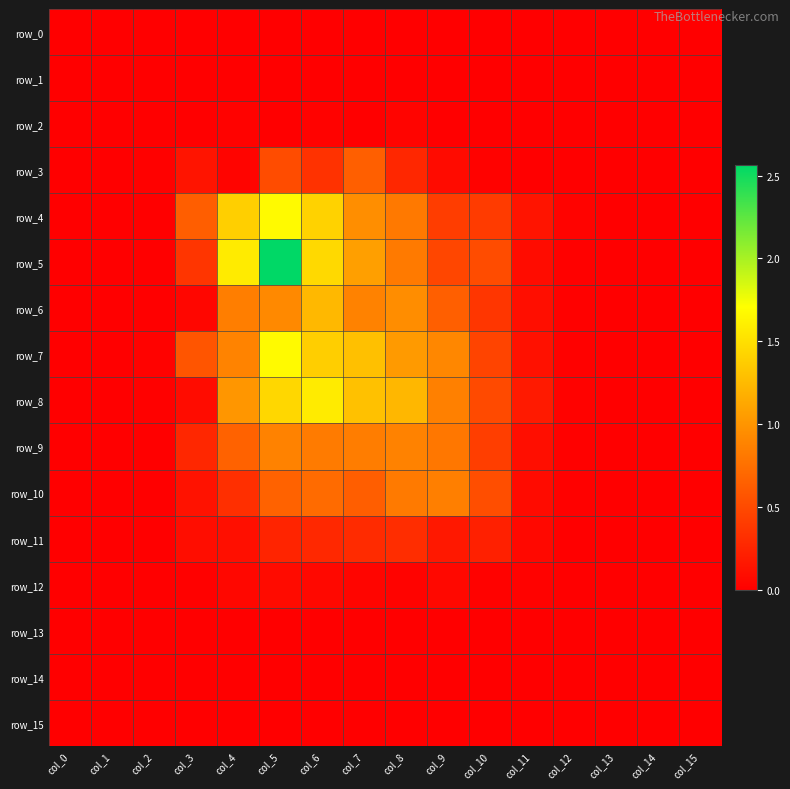

Reading right to left, transcribe all the data shown in this chart.

row_0: col_15=0.0	col_14=0.0	col_13=0.0	col_12=0.0	col_11=0.0	col_10=0.0	col_9=0.0	col_8=0.0	col_7=0.0	col_6=0.0	col_5=0.0	col_4=0.0	col_3=0.0	col_2=0.0	col_1=0.0	col_0=0.0
row_1: col_15=0.0	col_14=0.0	col_13=0.0	col_12=0.0	col_11=0.0	col_10=0.0	col_9=0.0	col_8=0.0	col_7=0.0	col_6=0.0	col_5=0.0	col_4=0.0	col_3=0.0	col_2=0.0	col_1=0.0	col_0=0.0
row_2: col_15=0.0	col_14=0.0	col_13=0.0	col_12=0.0	col_11=0.0	col_10=0.0	col_9=0.0	col_8=0.0	col_7=0.0	col_6=0.0	col_5=0.0	col_4=0.0	col_3=0.0	col_2=0.0	col_1=0.0	col_0=0.0
row_3: col_15=0.0	col_14=0.0	col_13=0.0	col_12=0.0	col_11=0.0	col_10=0.0	col_9=0.1	col_8=0.3	col_7=0.6	col_6=0.3	col_5=0.5	col_4=0.0	col_3=0.1	col_2=0.0	col_1=0.0	col_0=0.0
row_4: col_15=0.0	col_14=0.0	col_13=0.0	col_12=0.0	col_11=0.1	col_10=0.4	col_9=0.4	col_8=0.8	col_7=1.0	col_6=1.4	col_5=1.7	col_4=1.4	col_3=0.6	col_2=0.0	col_1=0.0	col_0=0.0
row_5: col_15=0.0	col_14=0.0	col_13=0.0	col_12=0.0	col_11=0.1	col_10=0.5	col_9=0.5	col_8=0.8	col_7=1.1	col_6=1.5	col_5=2.6	col_4=1.6	col_3=0.4	col_2=0.0	col_1=0.0	col_0=0.0
row_6: col_15=0.0	col_14=0.0	col_13=0.0	col_12=0.0	col_11=0.1	col_10=0.4	col_9=0.6	col_8=0.9	col_7=0.9	col_6=1.2	col_5=0.9	col_4=0.8	col_3=0.0	col_2=0.0	col_1=0.0	col_0=0.0
row_7: col_15=0.0	col_14=0.0	col_13=0.0	col_12=0.0	col_11=0.1	col_10=0.5	col_9=0.9	col_8=1.0	col_7=1.3	col_6=1.4	col_5=1.7	col_4=0.9	col_3=0.6	col_2=0.0	col_1=0.0	col_0=0.0
row_8: col_15=0.0	col_14=0.0	col_13=0.0	col_12=0.0	col_11=0.2	col_10=0.5	col_9=0.9	col_8=1.2	col_7=1.3	col_6=1.6	col_5=1.4	col_4=1.0	col_3=0.1	col_2=0.0	col_1=0.0	col_0=0.0
row_9: col_15=0.0	col_14=0.0	col_13=0.0	col_12=0.0	col_11=0.1	col_10=0.4	col_9=0.8	col_8=0.9	col_7=0.8	col_6=0.8	col_5=0.9	col_4=0.7	col_3=0.3	col_2=0.0	col_1=0.0	col_0=0.0
row_10: col_15=0.0	col_14=0.0	col_13=0.0	col_12=0.0	col_11=0.1	col_10=0.5	col_9=0.9	col_8=0.8	col_7=0.6	col_6=0.7	col_5=0.7	col_4=0.3	col_3=0.1	col_2=0.0	col_1=0.0	col_0=0.0
row_11: col_15=0.0	col_14=0.0	col_13=0.0	col_12=0.0	col_11=0.1	col_10=0.2	col_9=0.2	col_8=0.3	col_7=0.3	col_6=0.3	col_5=0.2	col_4=0.1	col_3=0.1	col_2=0.0	col_1=0.0	col_0=0.0
row_12: col_15=0.0	col_14=0.0	col_13=0.0	col_12=0.0	col_11=0.0	col_10=0.0	col_9=0.1	col_8=0.0	col_7=0.0	col_6=0.1	col_5=0.1	col_4=0.1	col_3=0.0	col_2=0.0	col_1=0.0	col_0=0.0
row_13: col_15=0.0	col_14=0.0	col_13=0.0	col_12=0.0	col_11=0.0	col_10=0.0	col_9=0.0	col_8=0.0	col_7=0.0	col_6=0.0	col_5=0.0	col_4=0.0	col_3=0.0	col_2=0.0	col_1=0.0	col_0=0.0
row_14: col_15=0.0	col_14=0.0	col_13=0.0	col_12=0.0	col_11=0.0	col_10=0.0	col_9=0.0	col_8=0.0	col_7=0.0	col_6=0.0	col_5=0.0	col_4=0.0	col_3=0.0	col_2=0.0	col_1=0.0	col_0=0.0
row_15: col_15=0.0	col_14=0.0	col_13=0.0	col_12=0.0	col_11=0.0	col_10=0.0	col_9=0.0	col_8=0.0	col_7=0.0	col_6=0.0	col_5=0.0	col_4=0.0	col_3=0.0	col_2=0.0	col_1=0.0	col_0=0.0